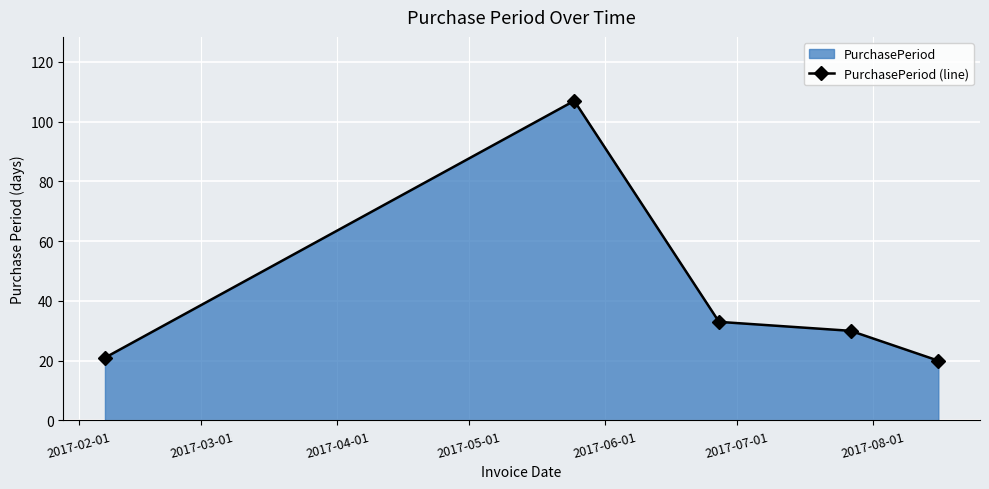

Reading left to right, what are all the values shown in this chart?

21	107	33	30	20